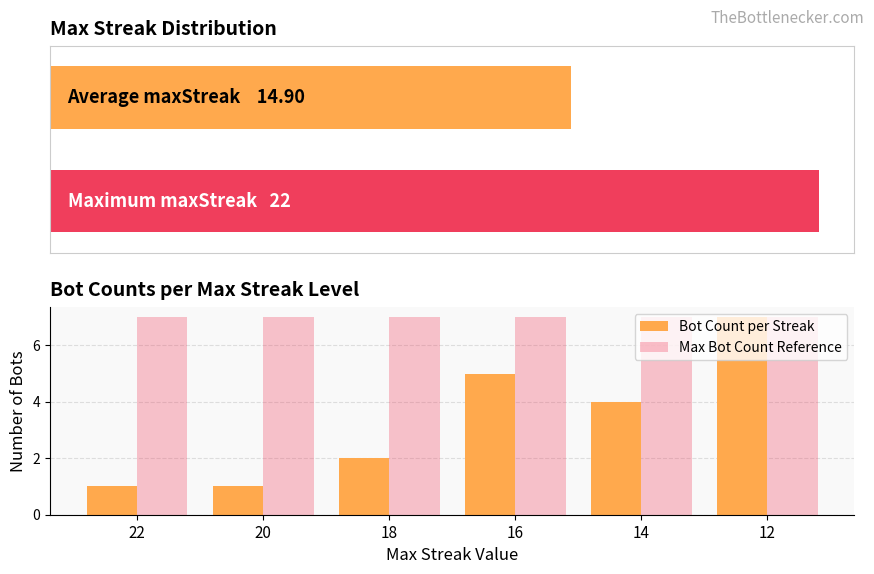

How many values in the Bot Count per Streak series exceed 4?

2